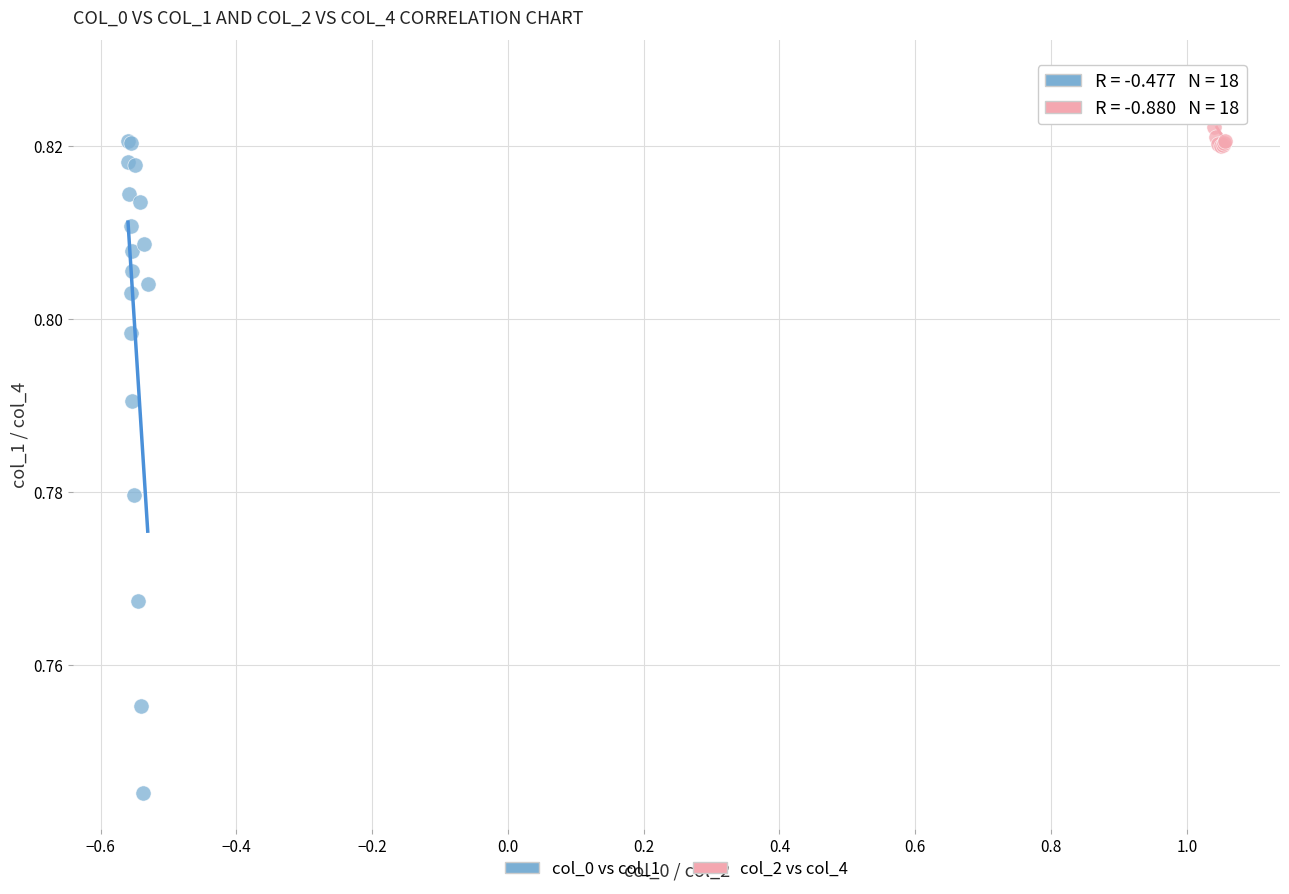

What are all the series names shown in the legend?

col_0 vs col_1, col_2 vs col_4